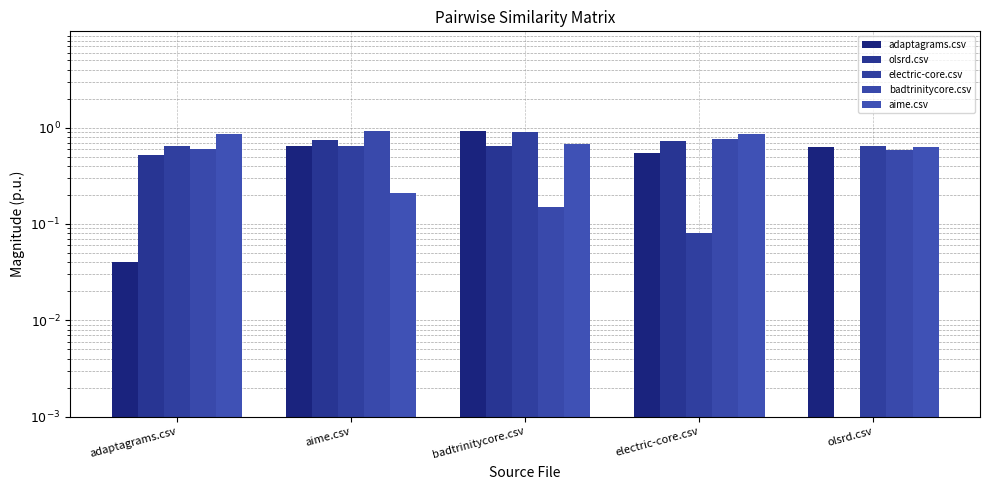

What is the value of the aime.csv bar at the 3rd from the left?

0.7